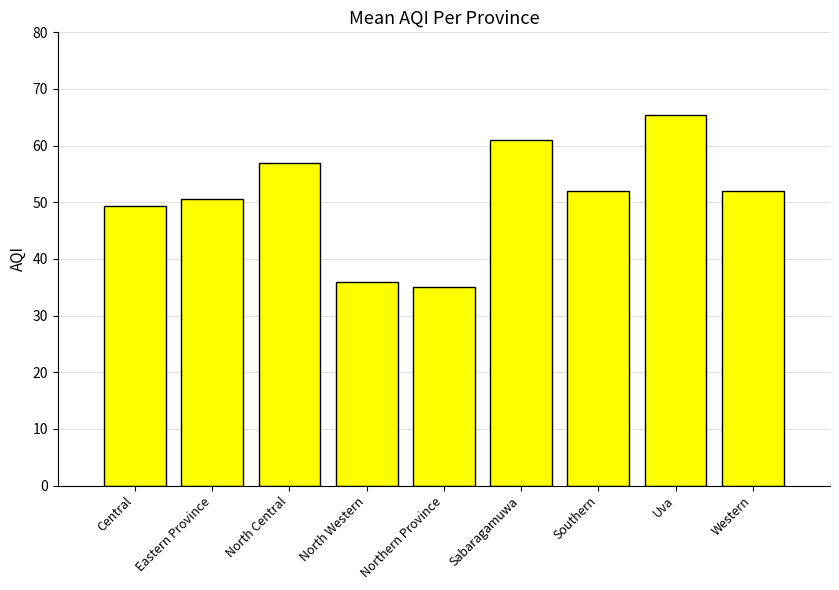

Which label corresponds to the smallest value in the chart?

Northern Province